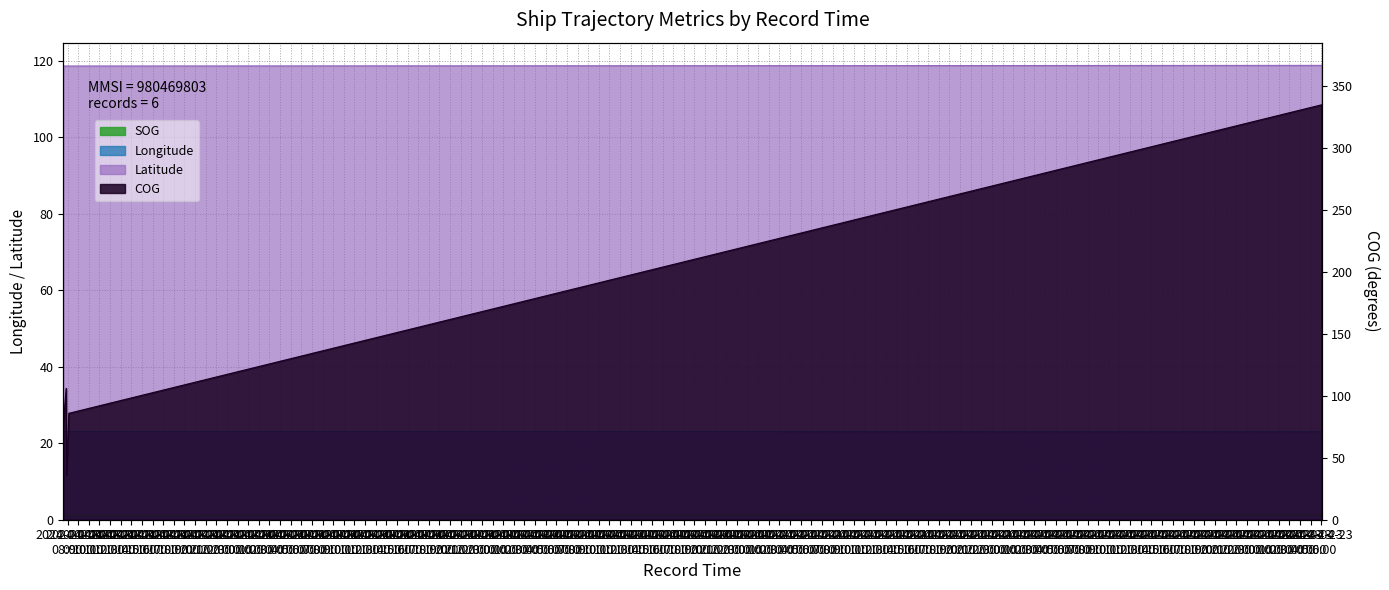

Which series changed the most between 2024-04-18 07:35:59 and 2024-04-18 08:07:35?

COG